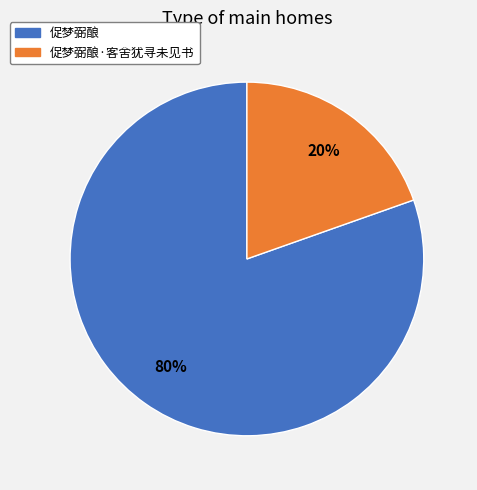

To the nearest percent, what is the average slice percentage?

50%